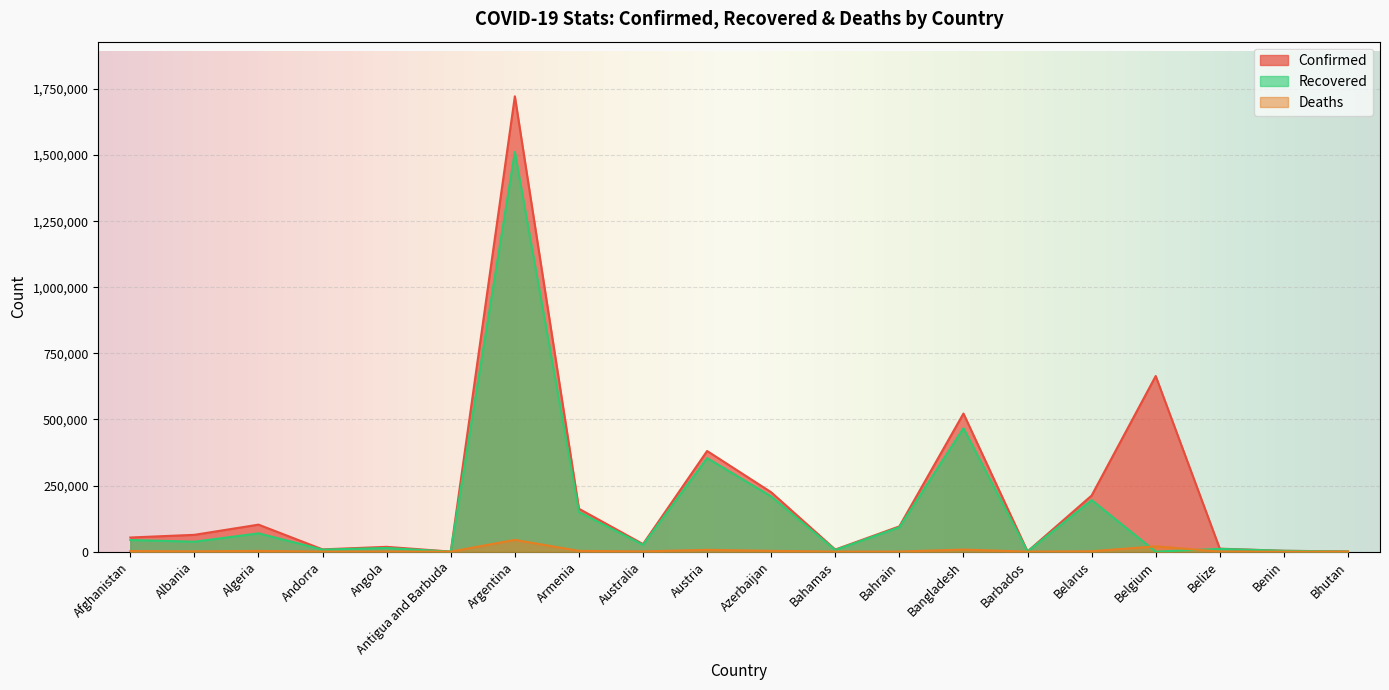

The value of Recovered at Austria is 353749. True or false?

True